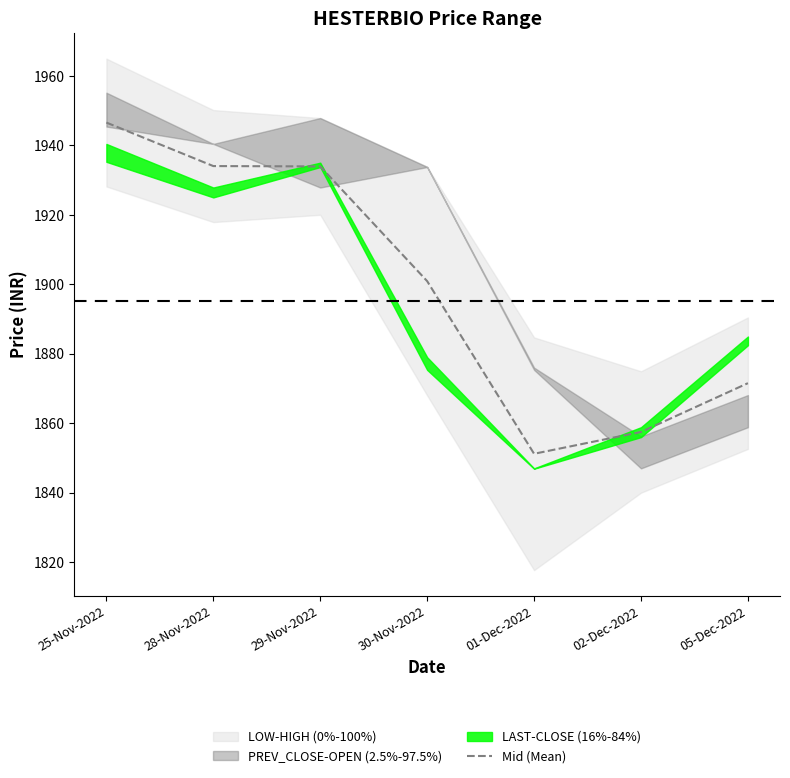

Read the value at 25-Nov-2022.

1946.6